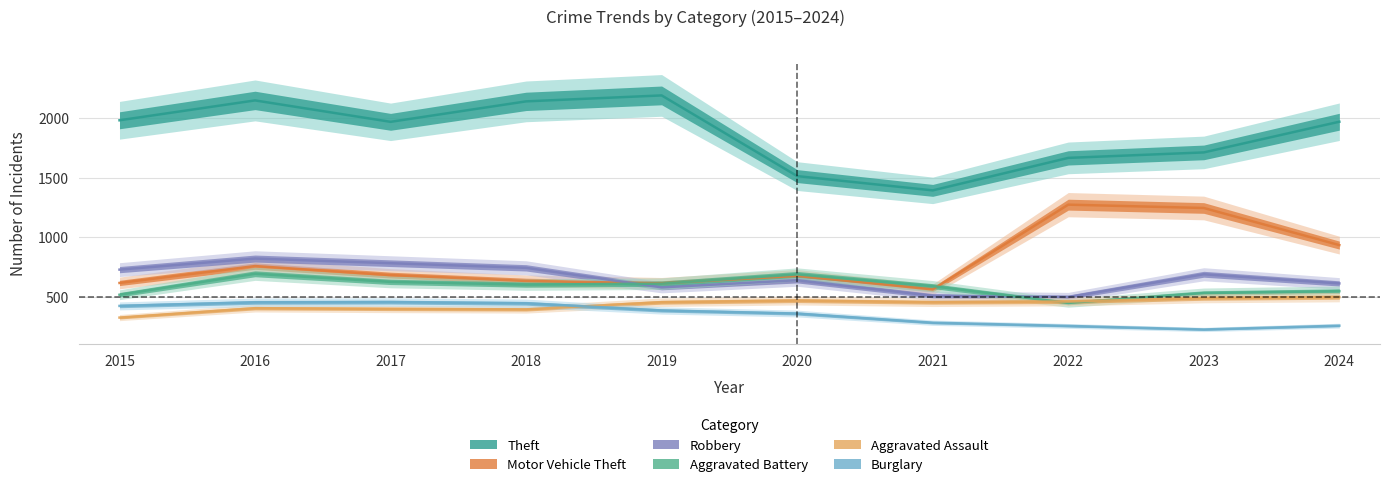

True or false: Burglary has more than 2 interior local peaks.

False